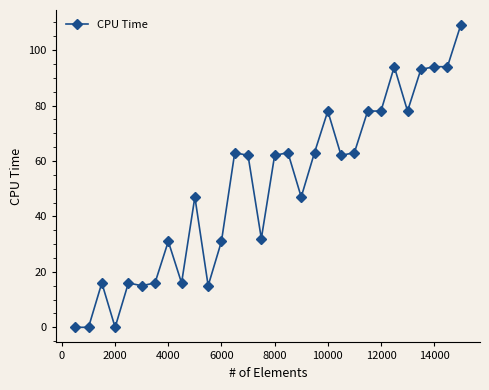

What is the sum of all values?

1516